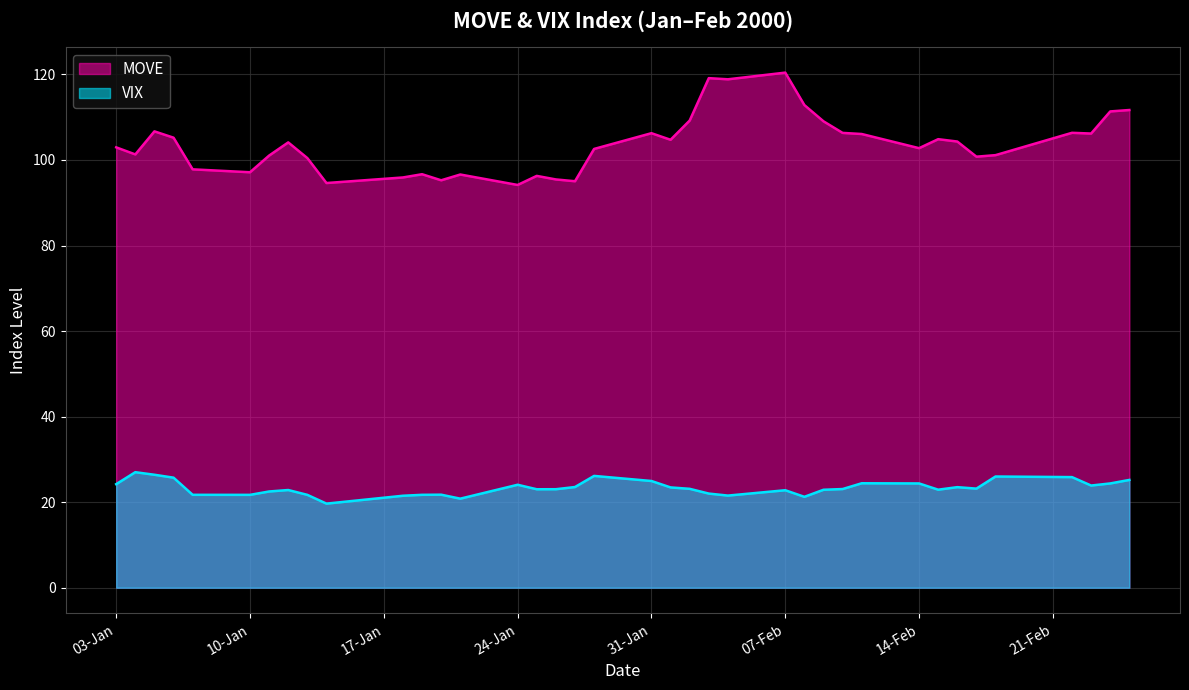

Does the chart display data point markers on the line(s)?

No